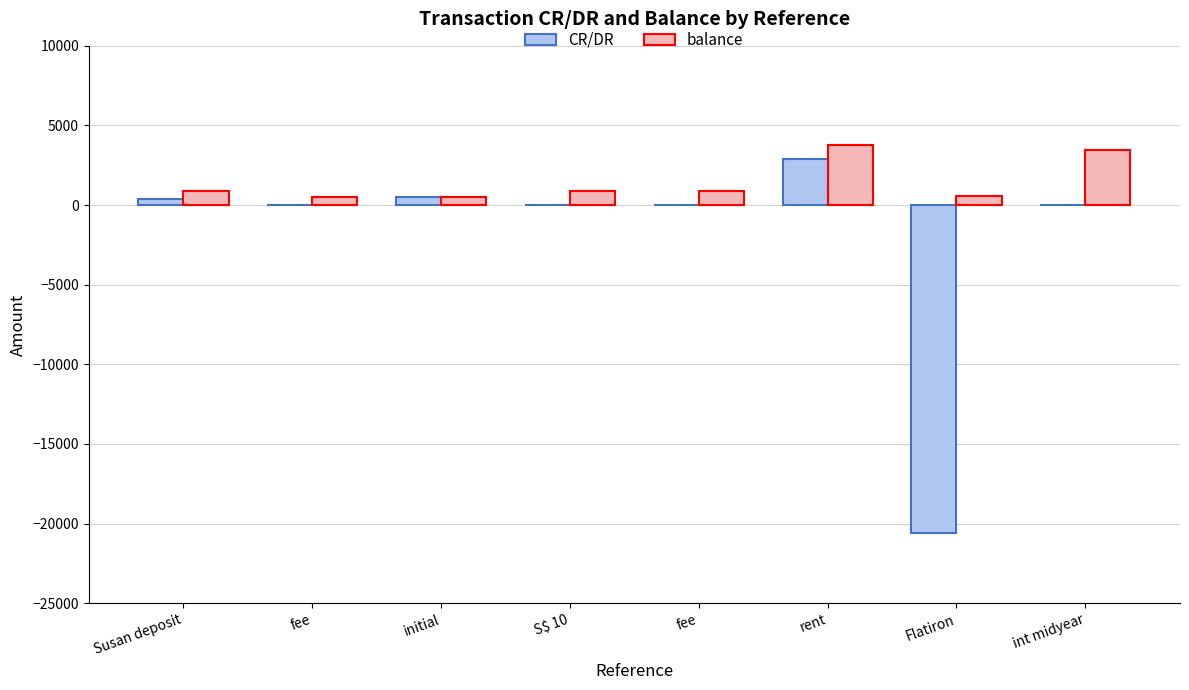

How many series are shown in this chart?

2